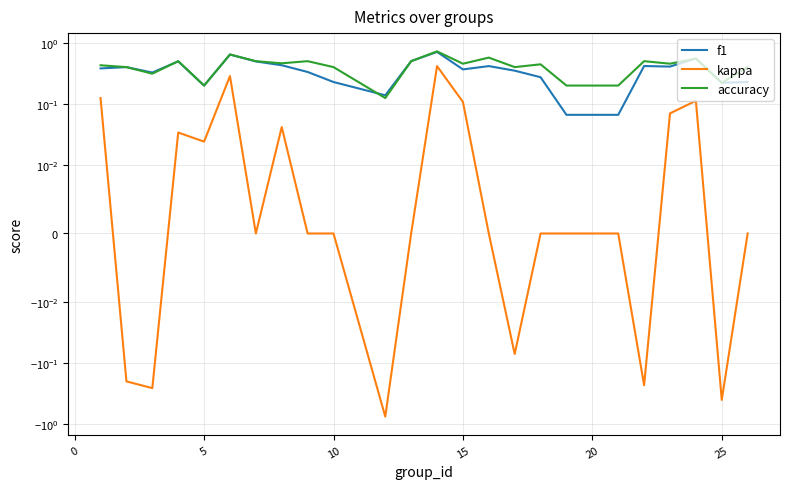

How many accuracy values are between 0 and 1?

24